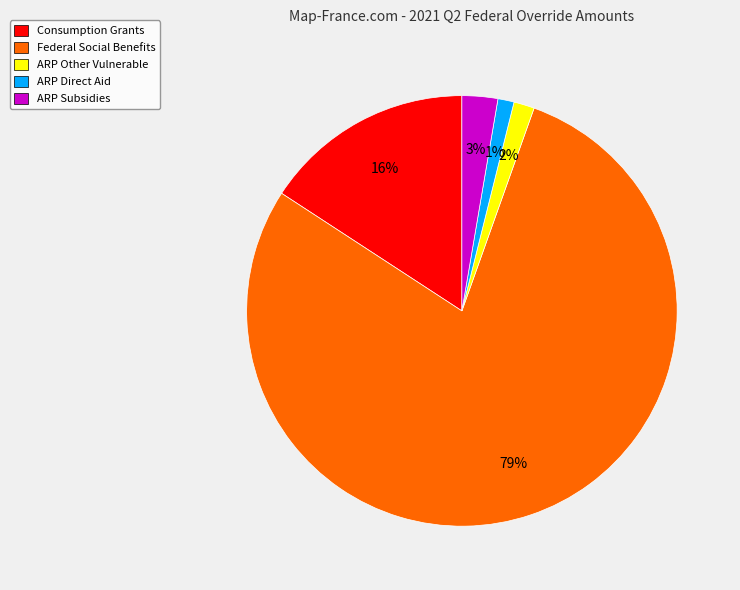

The Federal Social Benefits slice represents 68% of the pie. True or false?

False